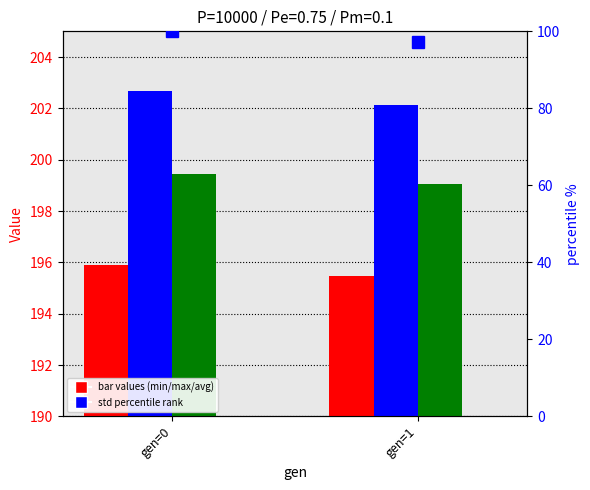

Which series changed the most between gen=0 and gen=1?

std (percentile)